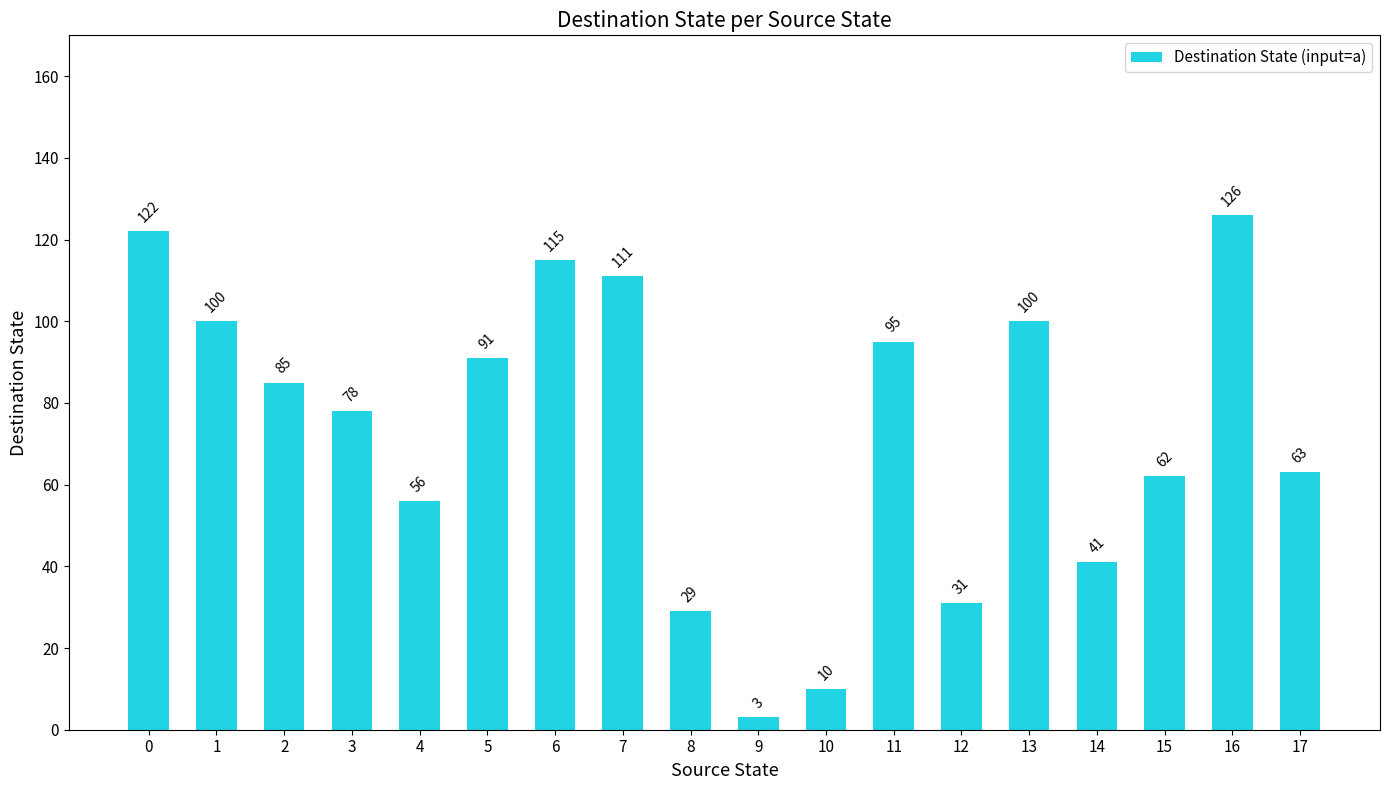

How many bars are there in total?

18